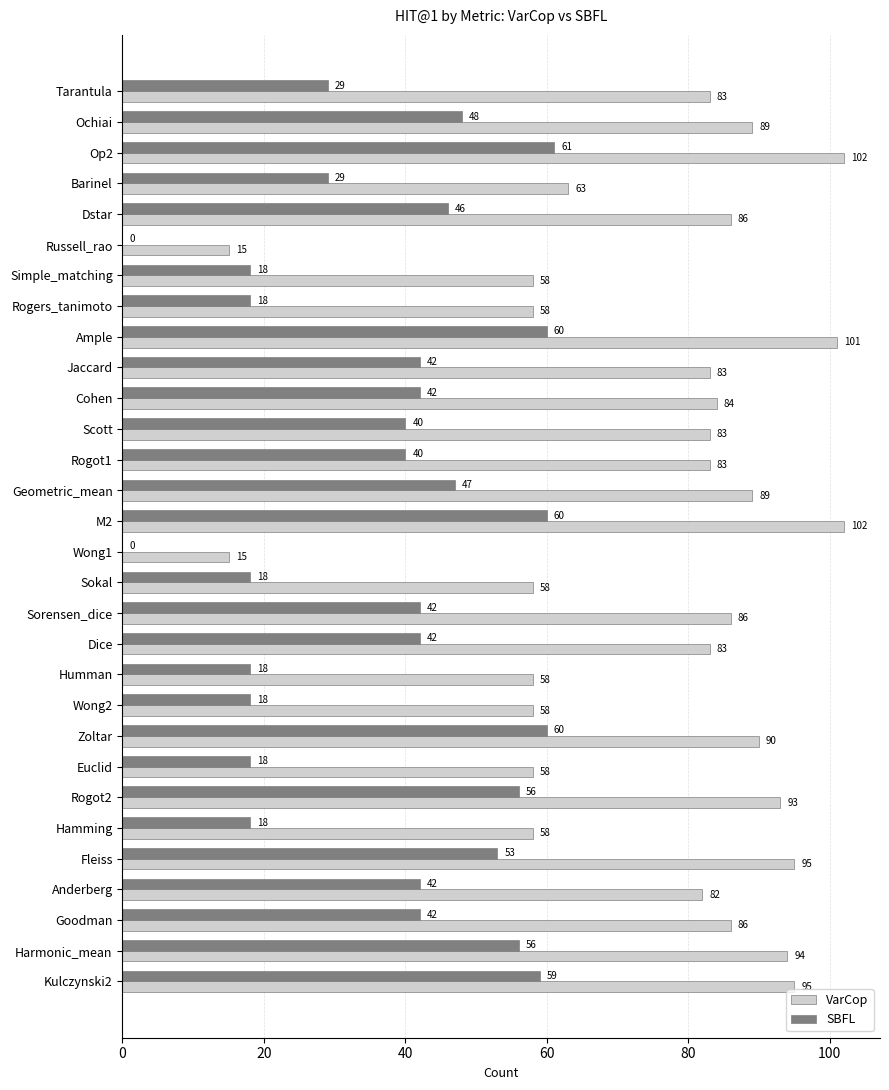

What is the maximum value for VarCop?

102